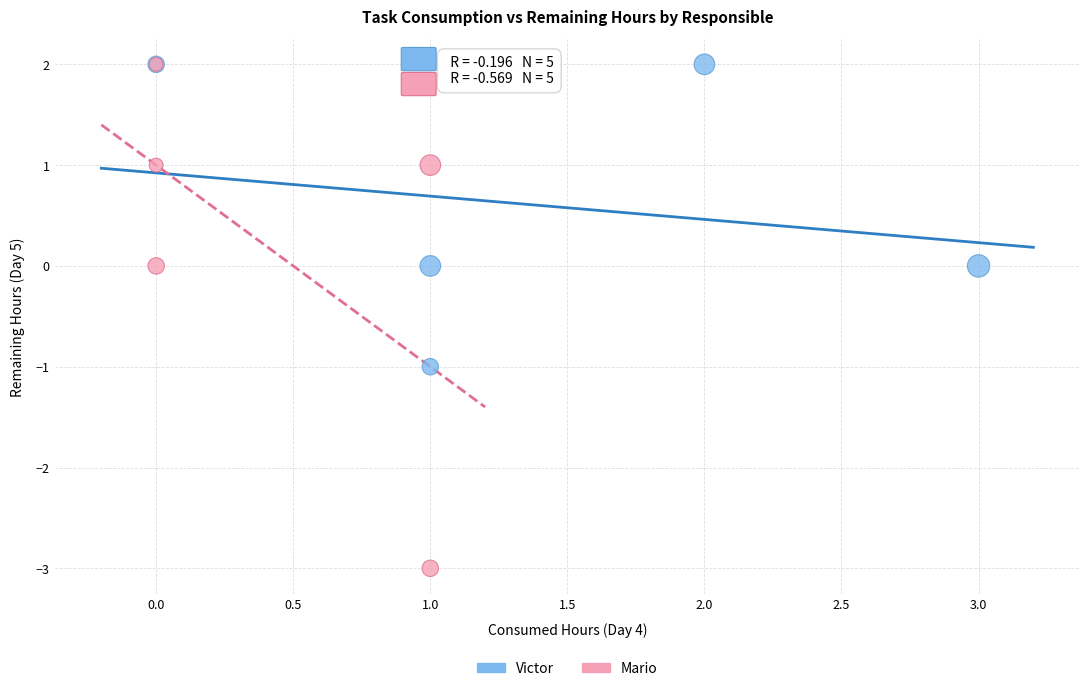

Which series has the widest spread of Y values?

Mario